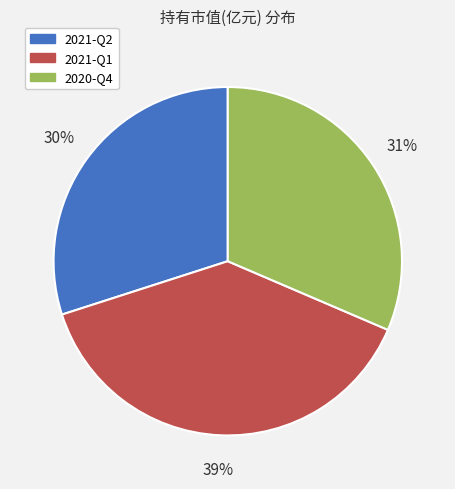

True or false: 2020-Q4 accounts for 31% of the total.

True